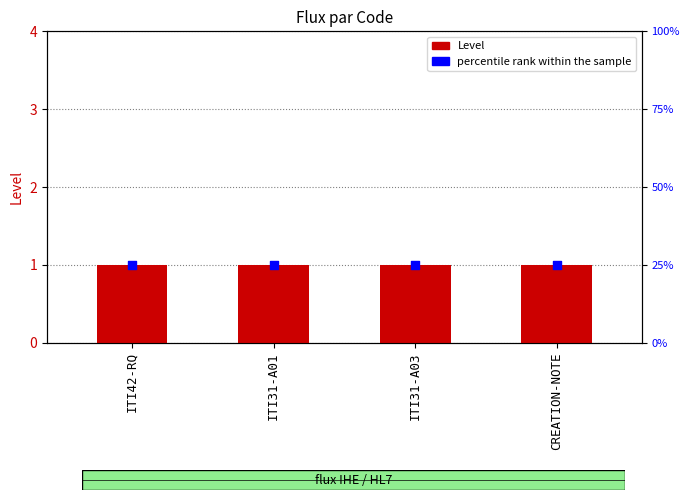

At which category is the sum across all series the highest?

ITI42-RQ